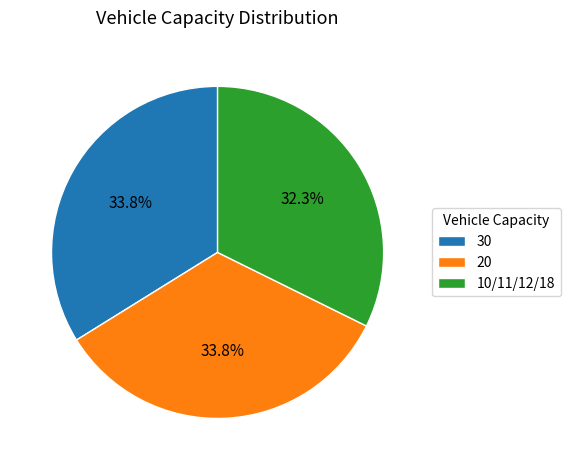

Combined, what portion of the pie is 30 and 20?

67.7%